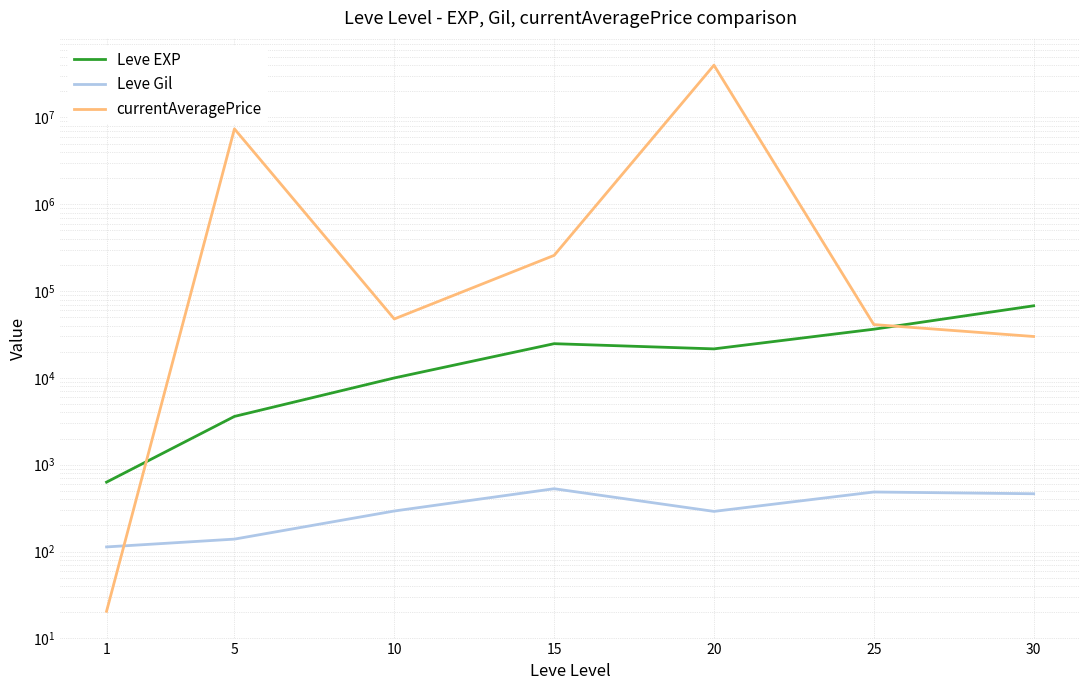

Where is the first local minimum for currentAveragePrice?

10